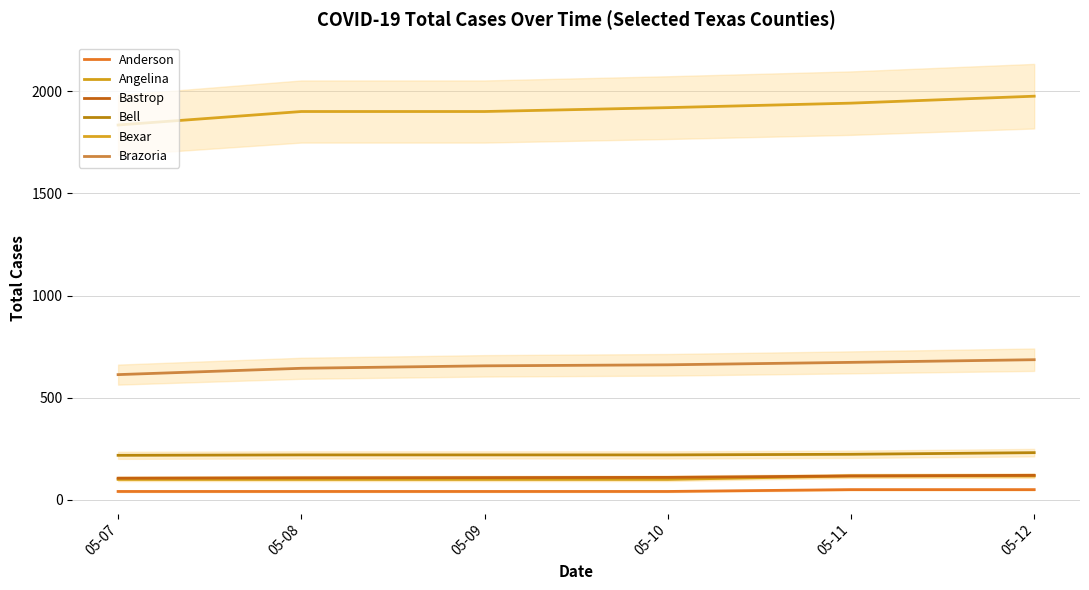

The value of Brazoria at 05-07 is 167. True or false?

False